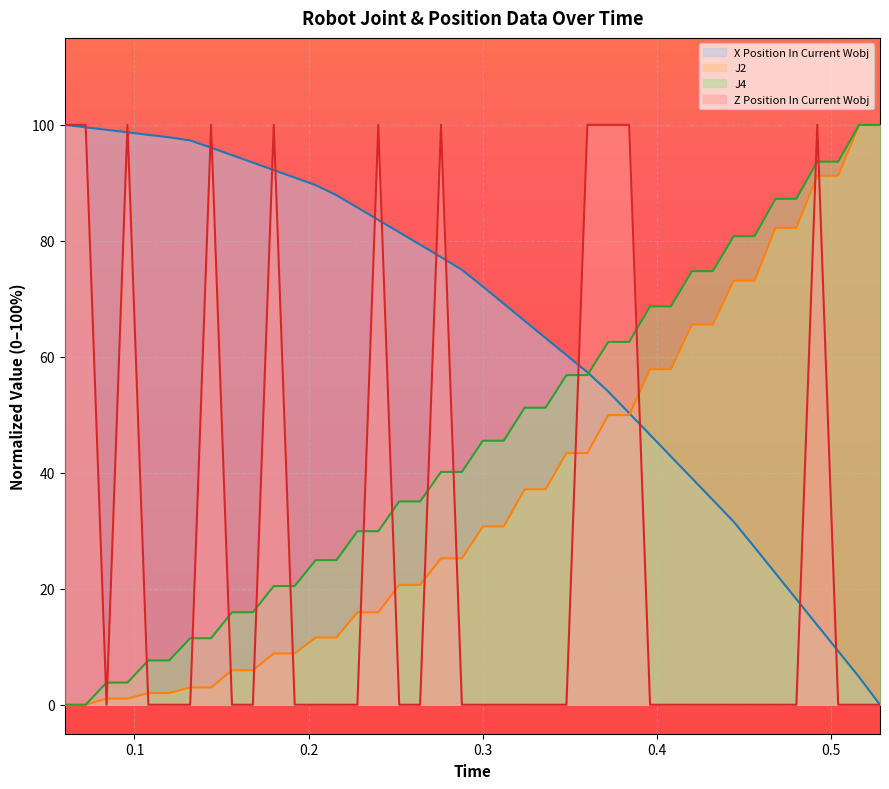

What is the greatest value displayed?

100.0